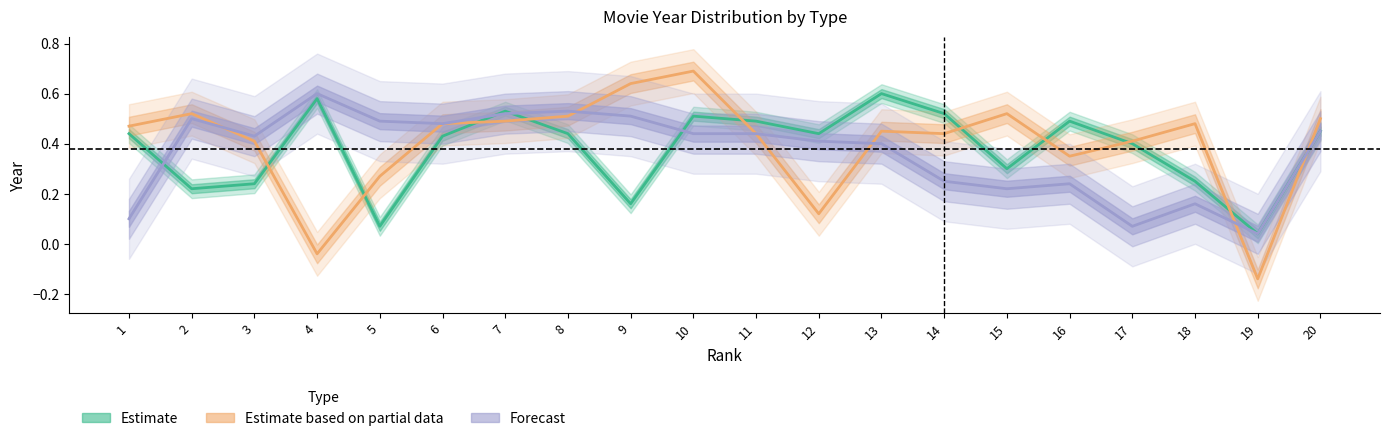

What is the difference between the highest and lowest values at 13?

0.2